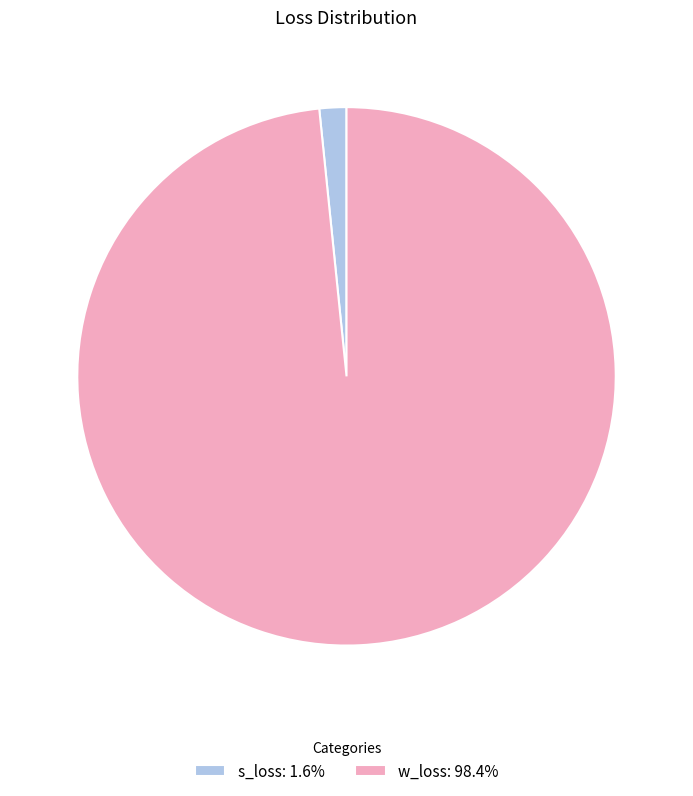

Which slice is the largest?

w_loss